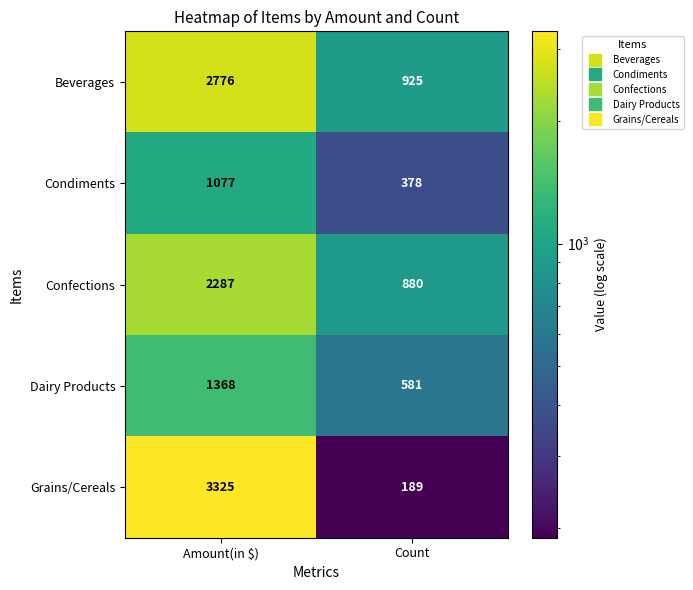

Read the Confections value at Amount(in $), to the nearest 10.

2290